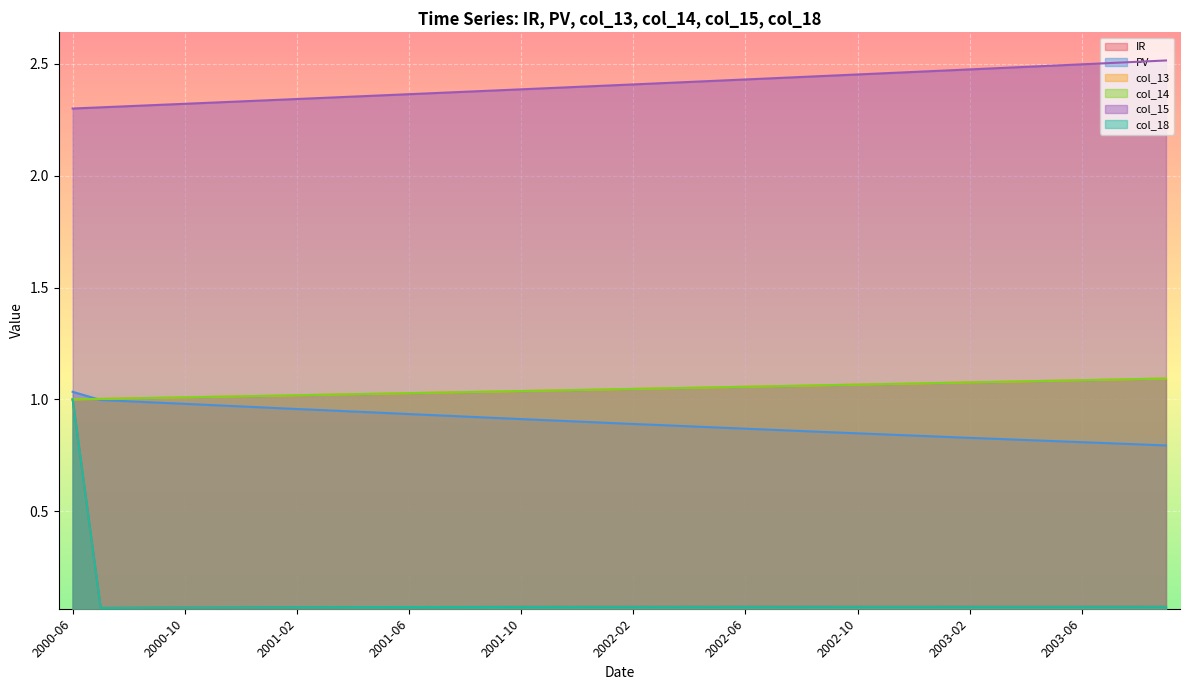

Count the number of categories in the chart.

40